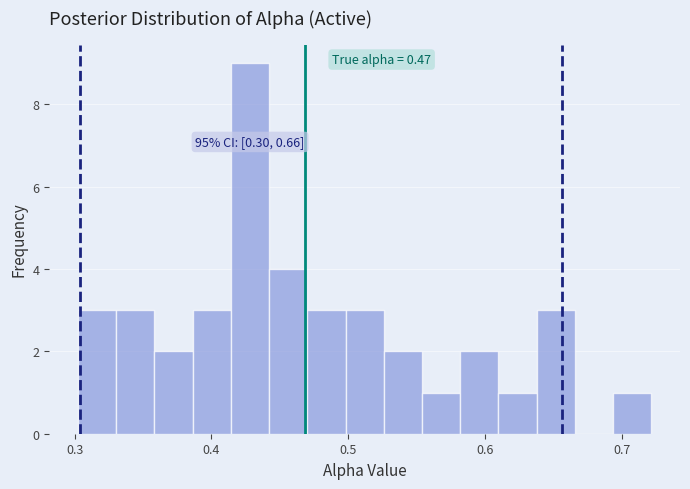

Read against the x-axis, roughly where is the centre of the tallest bar?

0.43